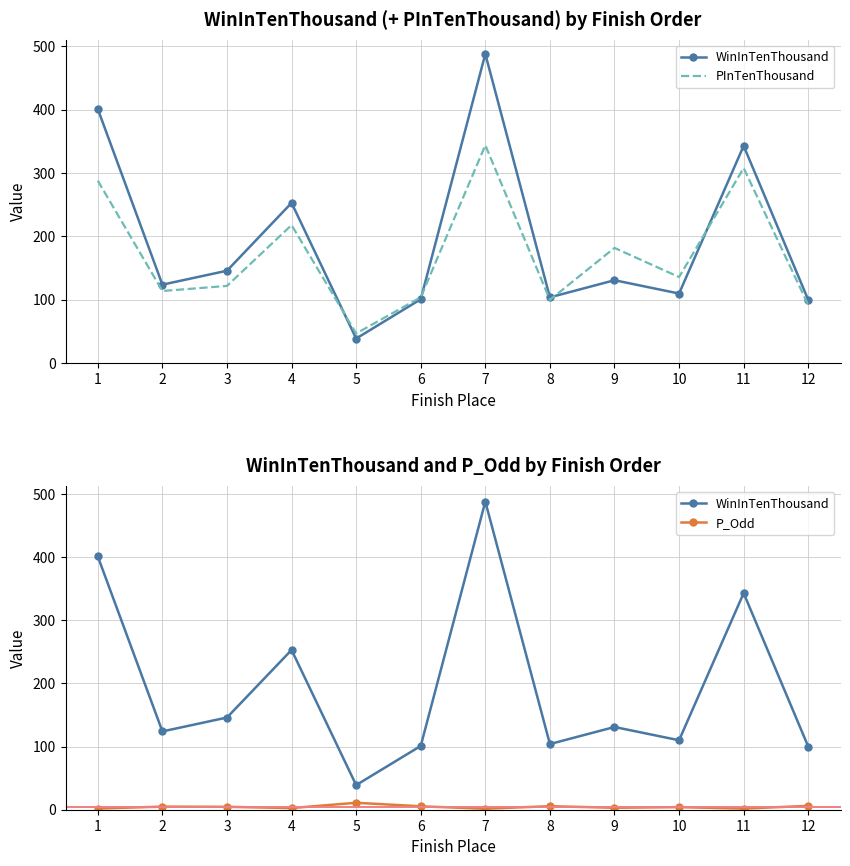

Count the number of data series in this chart.

3